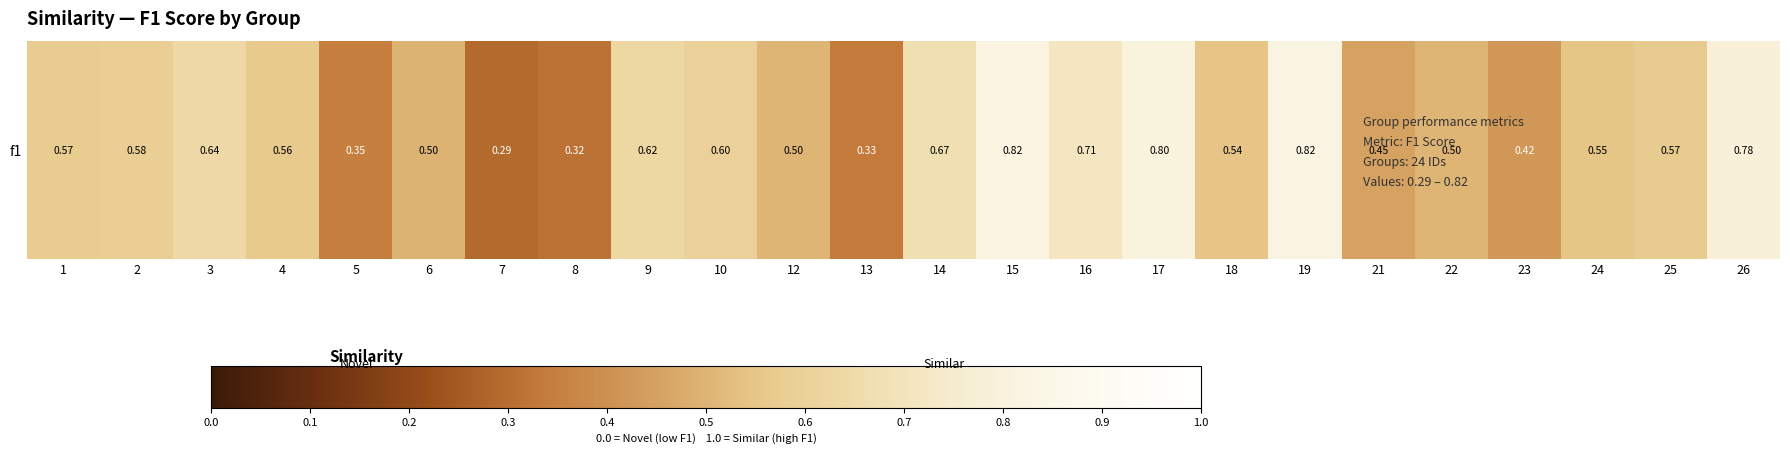

Reading left to right, extract all data points from this chart.

1=0.6	2=0.6	3=0.6	4=0.6	5=0.3	6=0.5	7=0.3	8=0.3	9=0.6	10=0.6	12=0.5	13=0.3	14=0.7	15=0.8	16=0.7	17=0.8	18=0.5	19=0.8	21=0.5	22=0.5	23=0.4	24=0.5	25=0.6	26=0.8